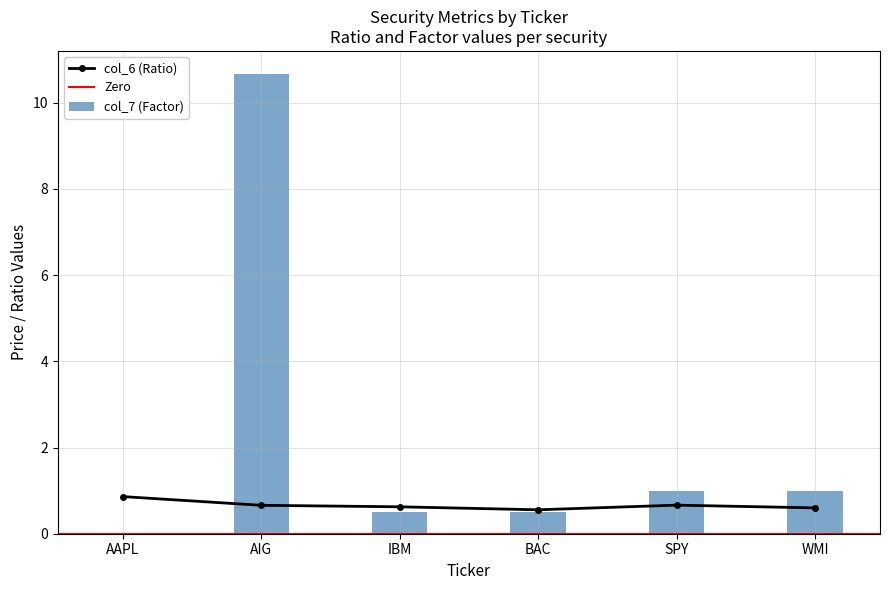

What is the label of the 4th bar from the right?

IBM